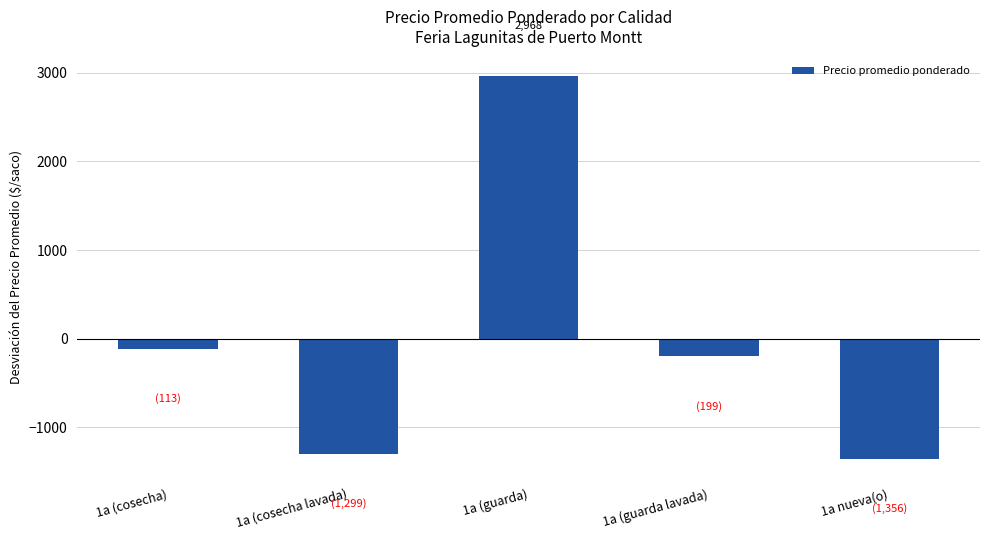

What is the difference between the maximum and minimum values?

4323.1